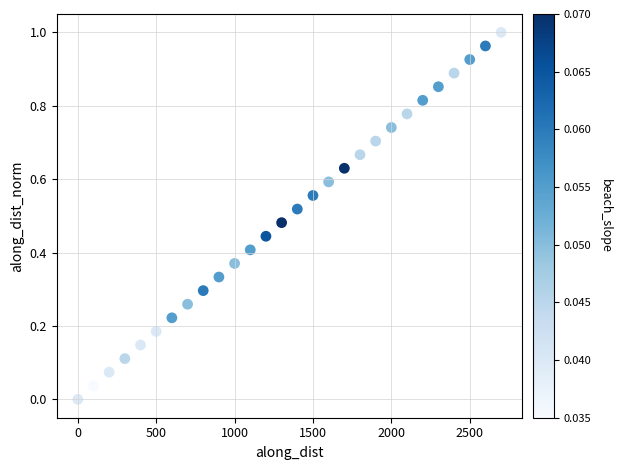

What is the range of X values (max minus min)?

2700.0